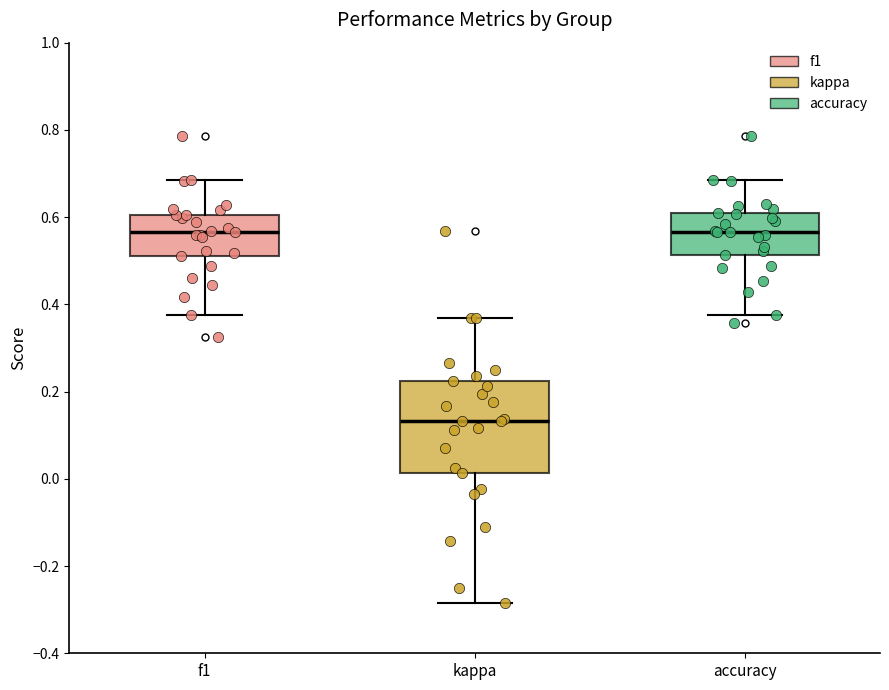

Which box's median line is the lowest?

kappa